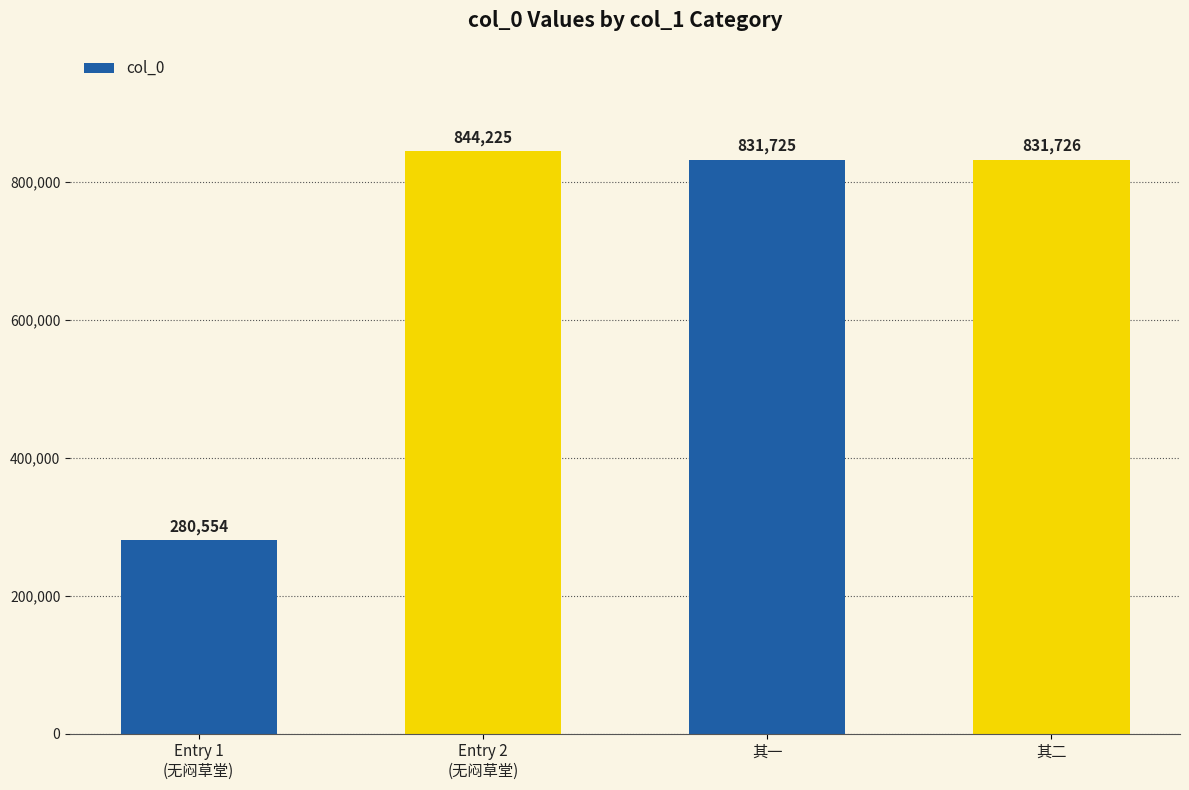

List the labels in order of value, largest first.

Entry 2
(无闷草堂), 其二, 其一, Entry 1
(无闷草堂)